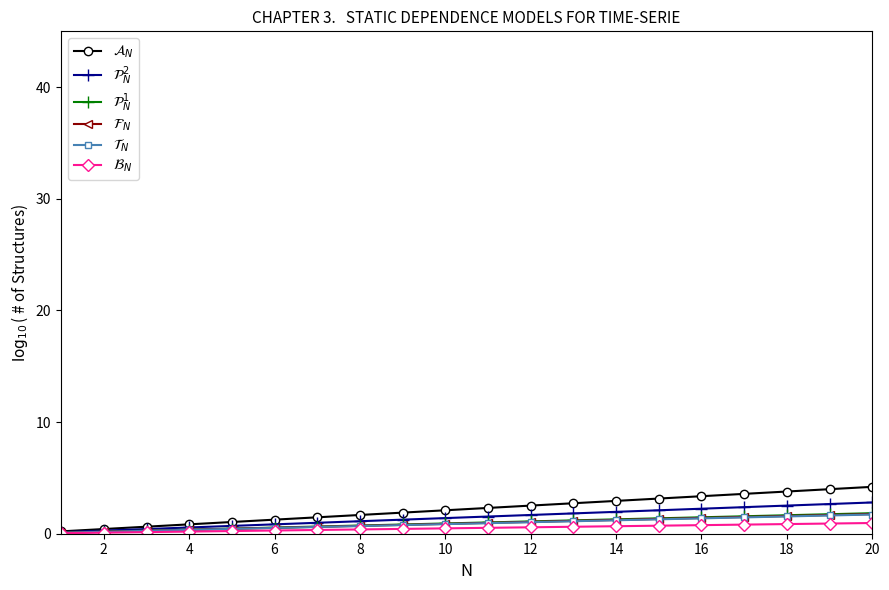

What are all the series names shown in the legend?

$\mathcal{A}_N$, $\mathcal{P}^2_N$, $\mathcal{P}^1_N$, $\mathcal{F}_N$, $\mathcal{T}_N$, $\mathcal{B}_N$